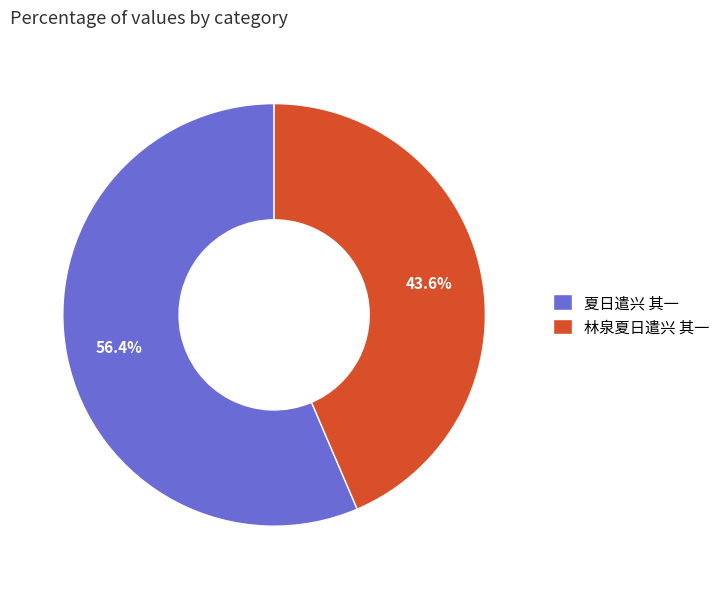

What is the largest slice in the pie chart?

夏日遣兴 其一